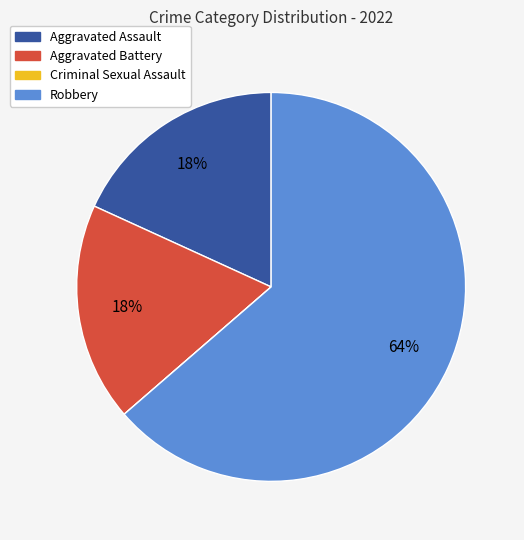

Which category has the biggest portion of the pie?

Robbery